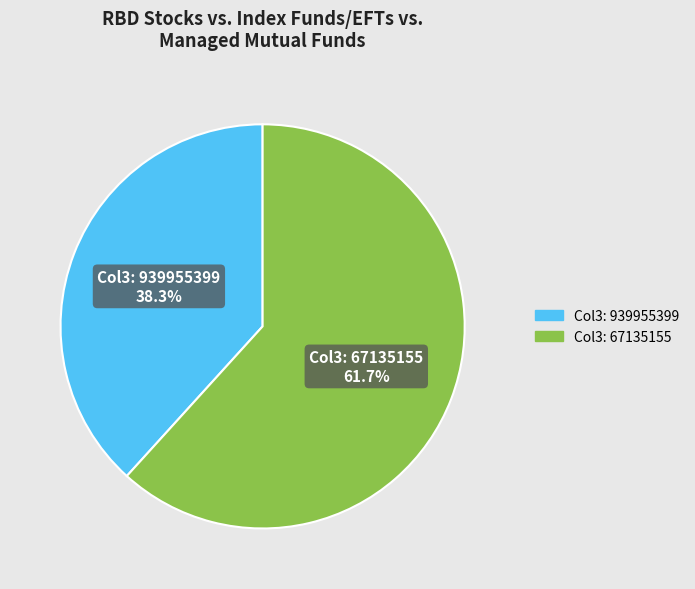

Is there any slice that represents more than half of the pie?

Yes